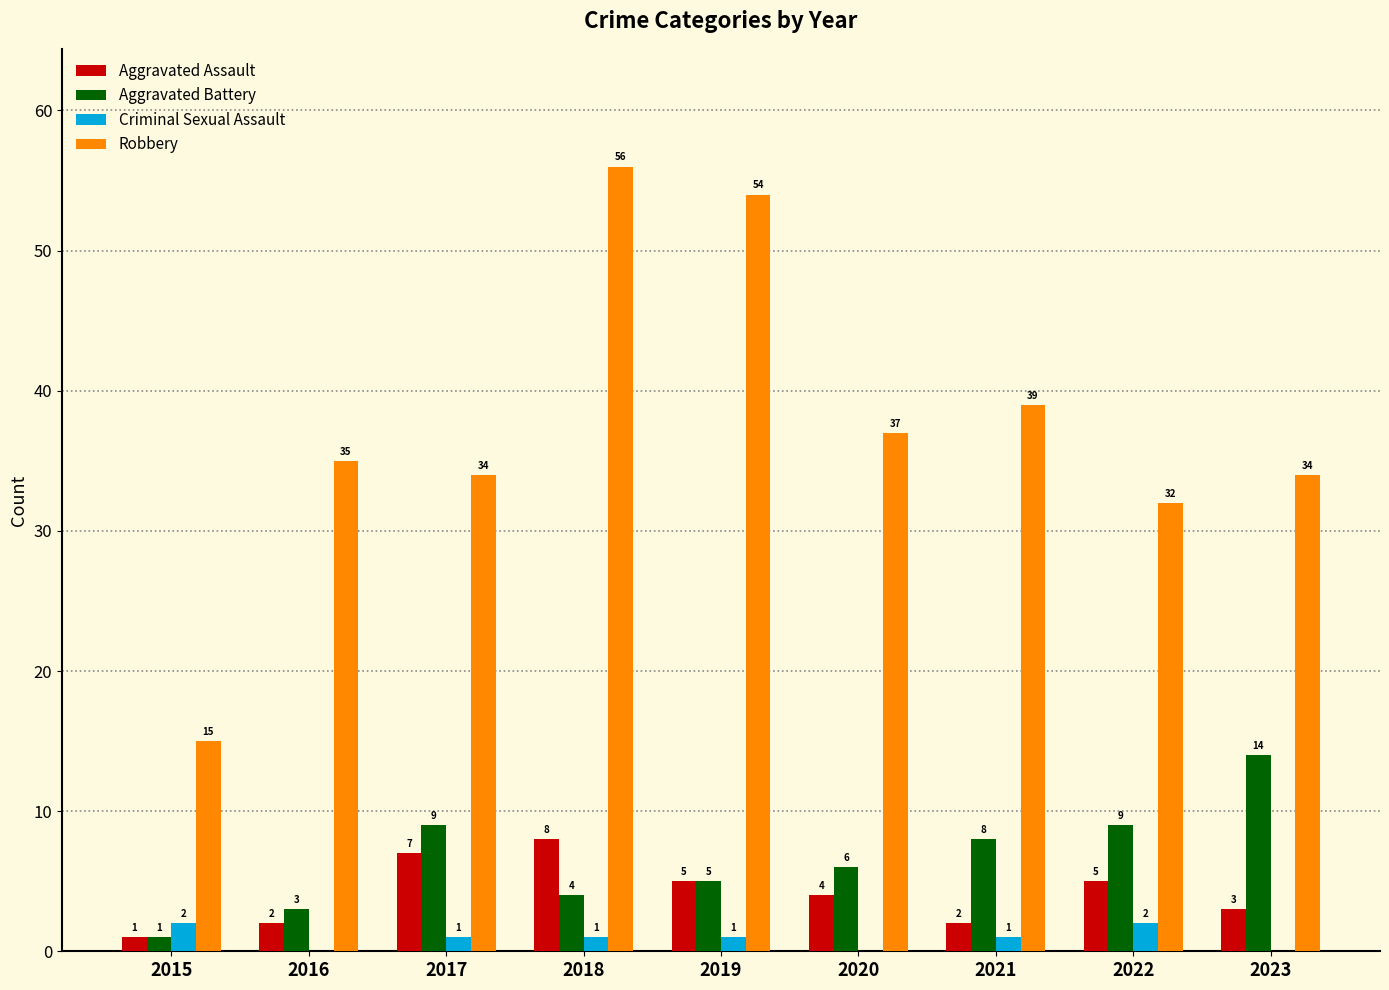

Reading left to right, transcribe all the data shown in this chart.

Aggravated Assault: 1	2	7	8	5	4	2	5	3
Aggravated Battery: 1	3	9	4	5	6	8	9	14
Criminal Sexual Assault: 2	0	1	1	1	0	1	2	0
Robbery: 15	35	34	56	54	37	39	32	34